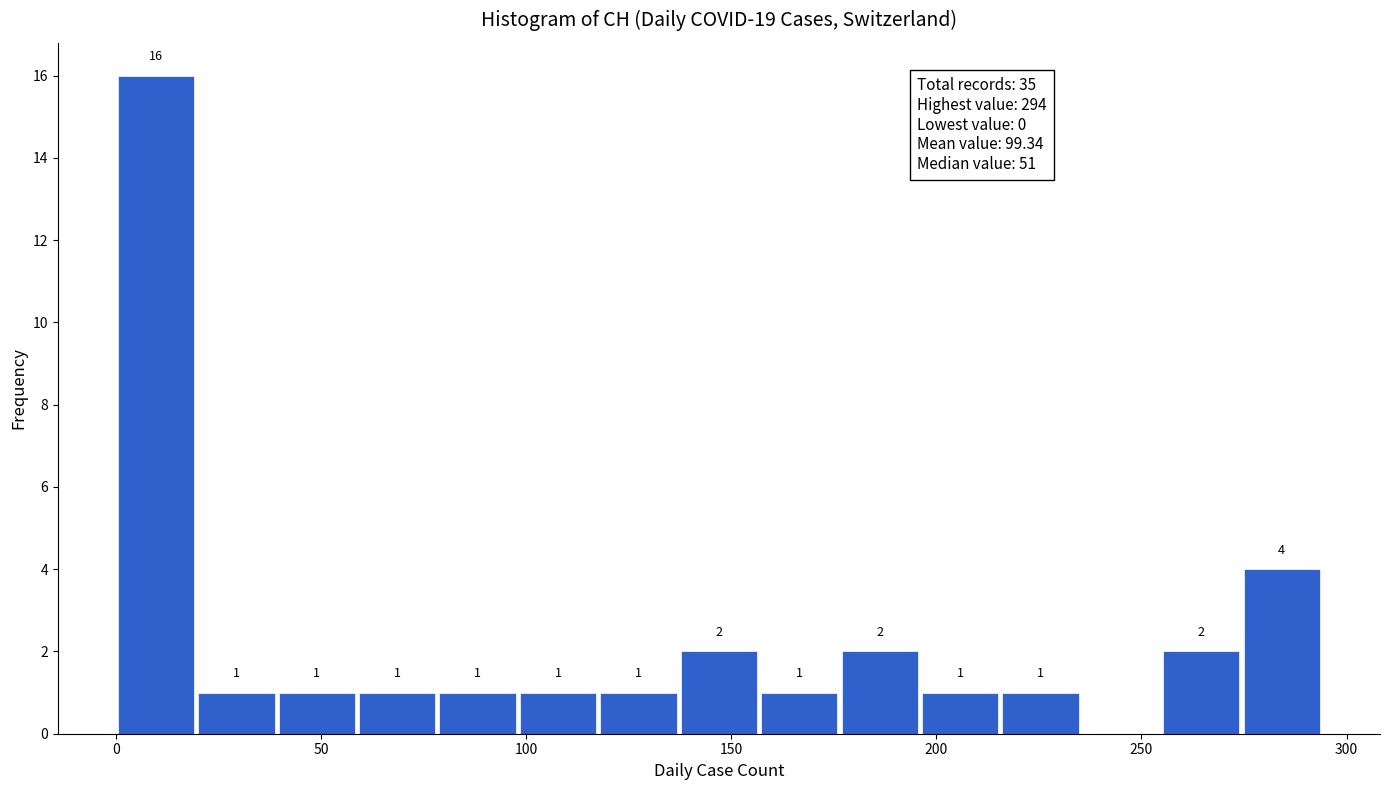

Read against the x-axis, roughly where is the centre of the tallest bar?

10